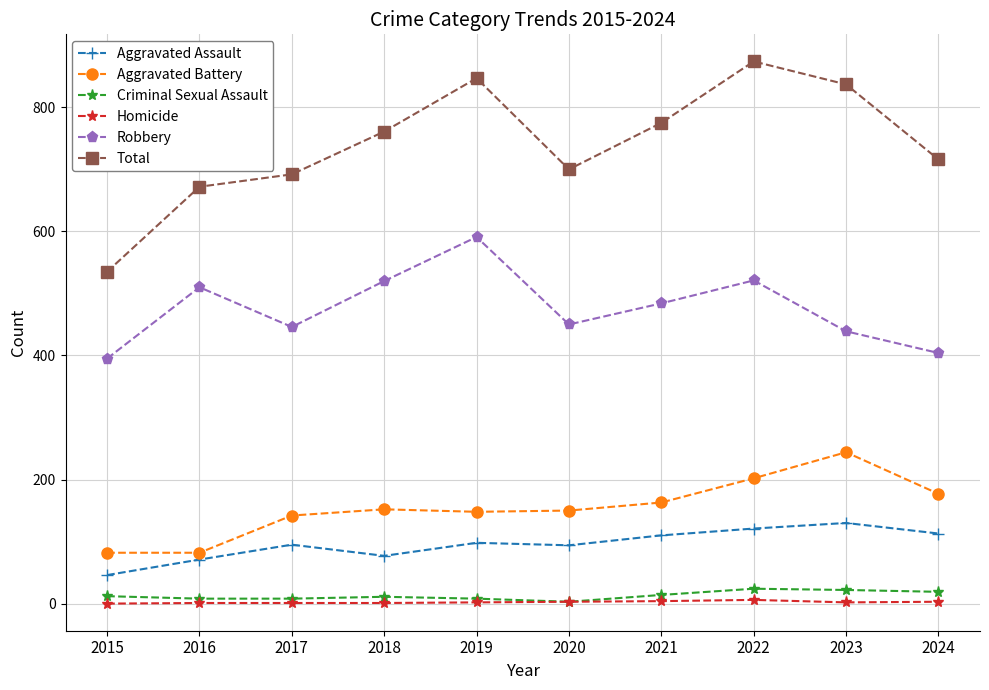

How many interior local valleys does the Total series have?

1